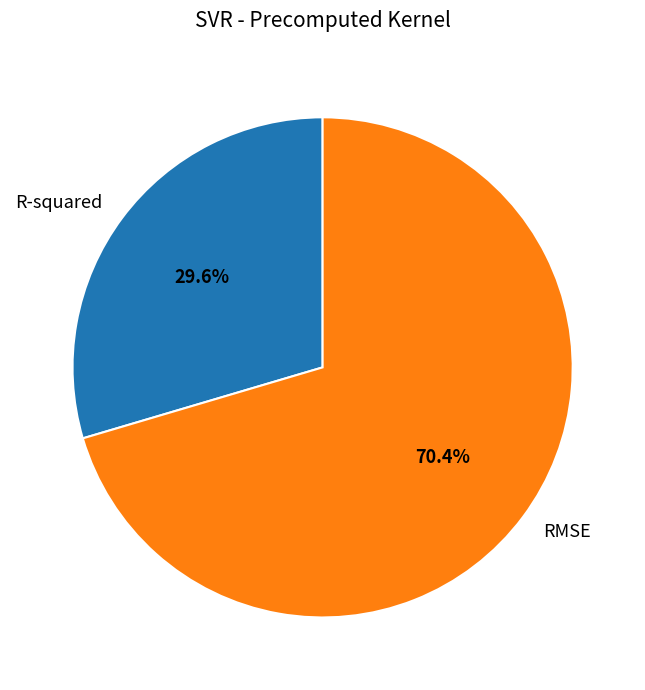

How many slices are in this pie chart?

2